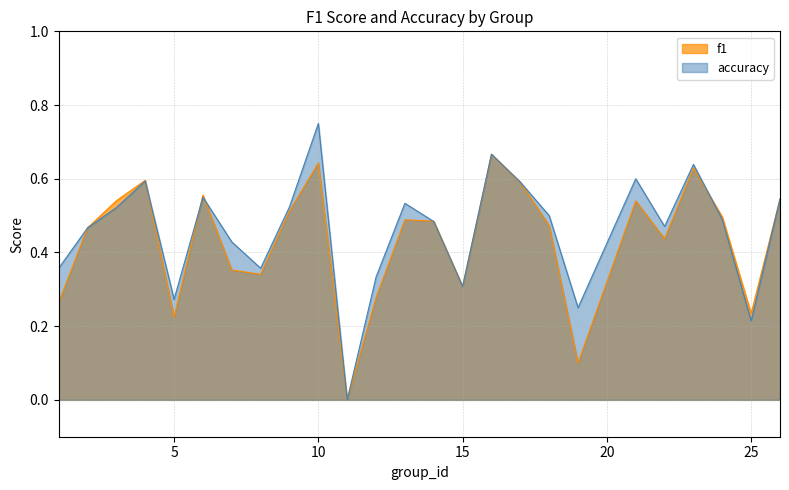

At how many categories does at least one series exceed 0?

24